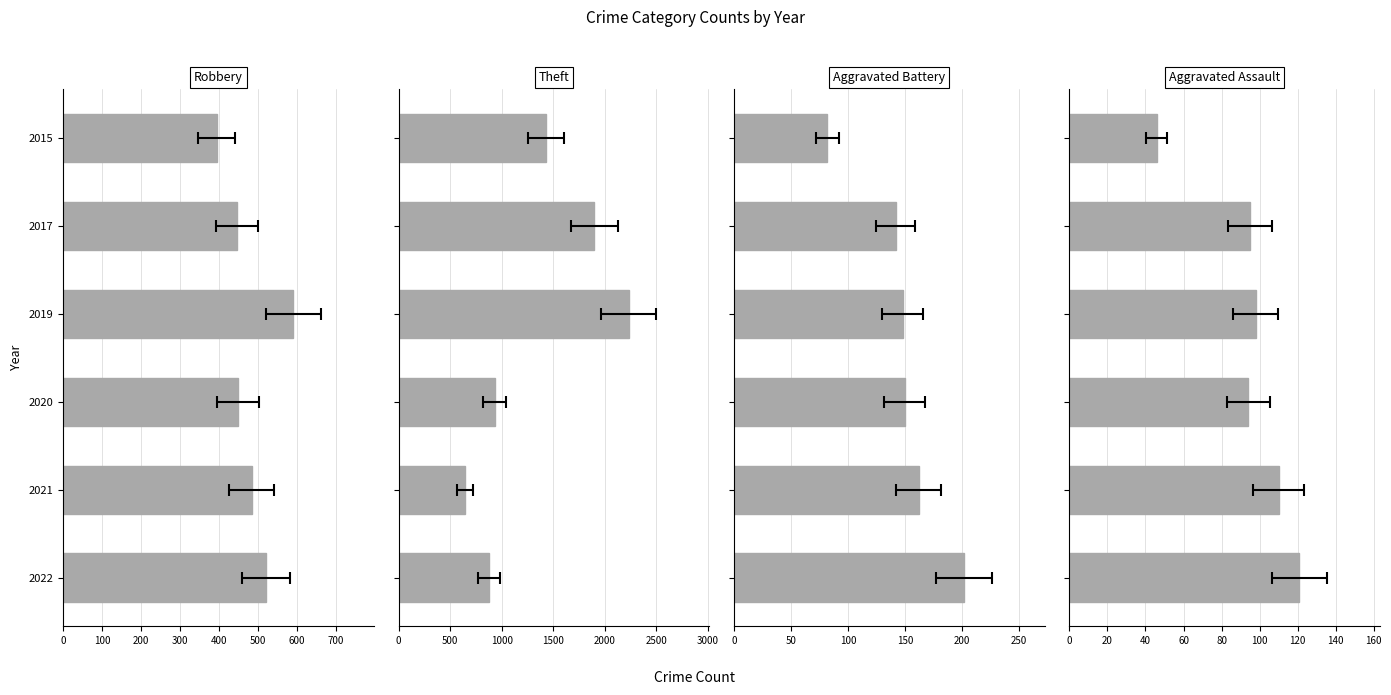

Reading left to right, what are all the values shown in this chart?

Robbery: 521	484	450	591	446	395
Theft: 880	642	930	2230	1896	1429
Aggravated Battery: 202	162	150	148	142	82
Aggravated Assault: 121	110	94	98	95	46